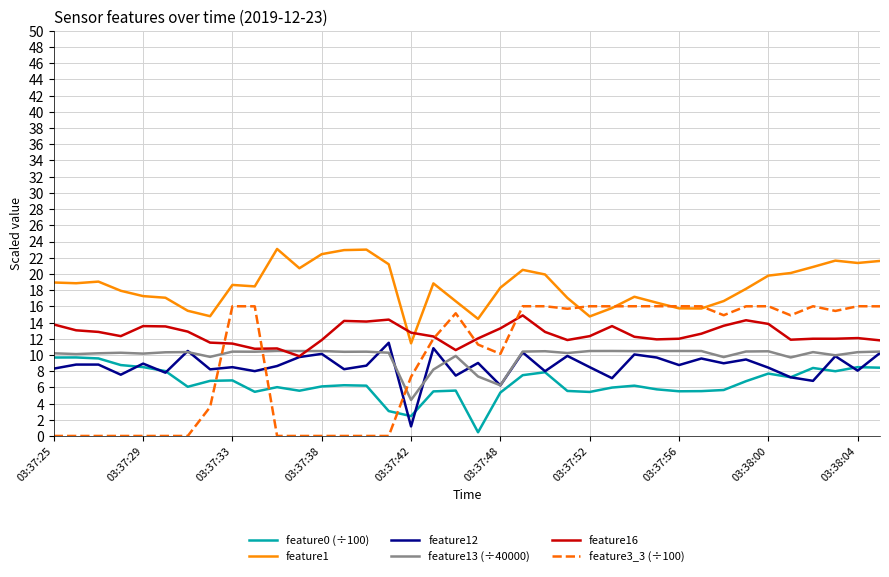

True or false: feature1 and feature12 cross at least once.

False